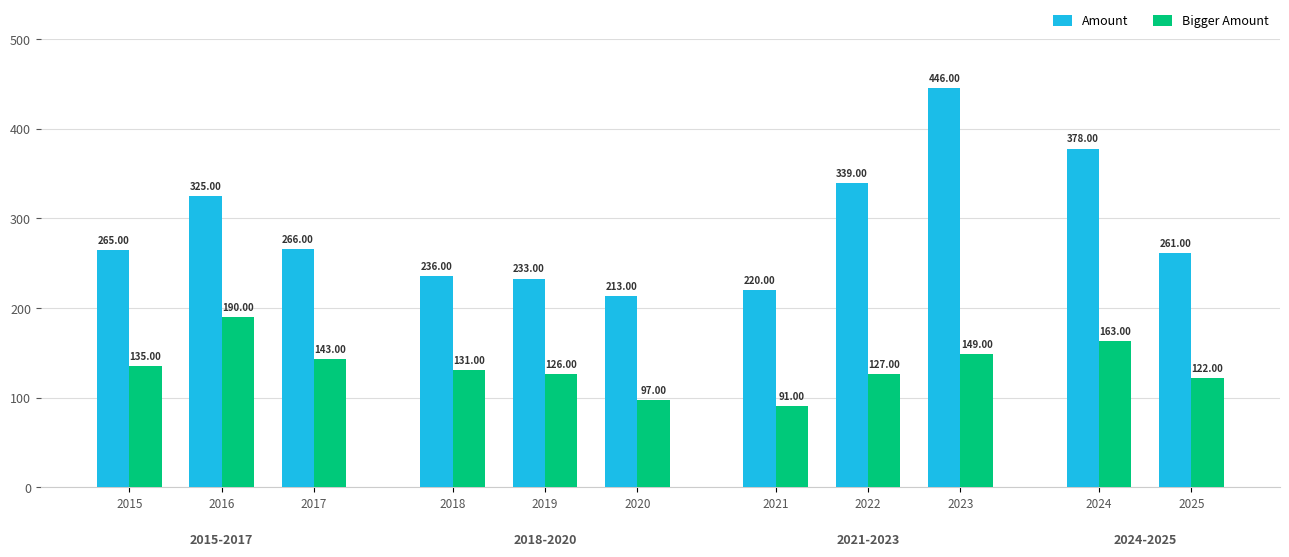

Reading right to left, what are all the values shown in this chart?

Amount: 261	378	446	339	220	213	233	236	266	325	265
Bigger Amount: 122	163	149	127	91	97	126	131	143	190	135